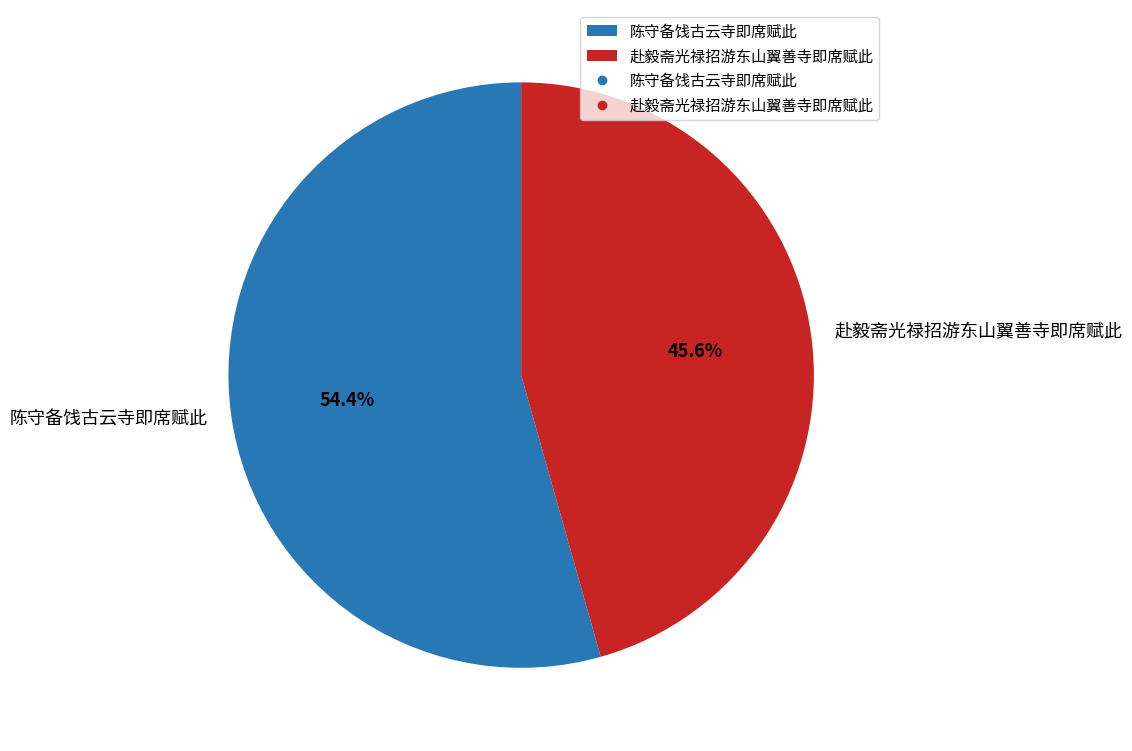

What is the largest slice in the pie chart?

陈守备饯古云寺即席赋此